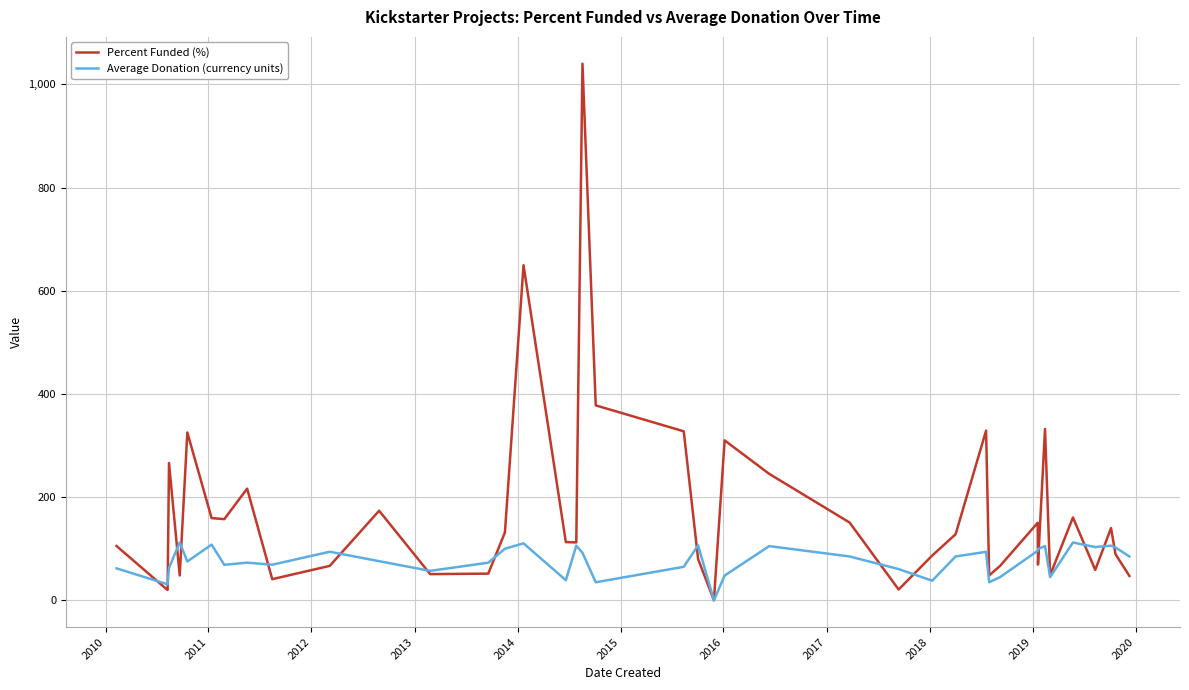

What are all the series names shown in the legend?

Percent Funded (%), Average Donation (currency units)